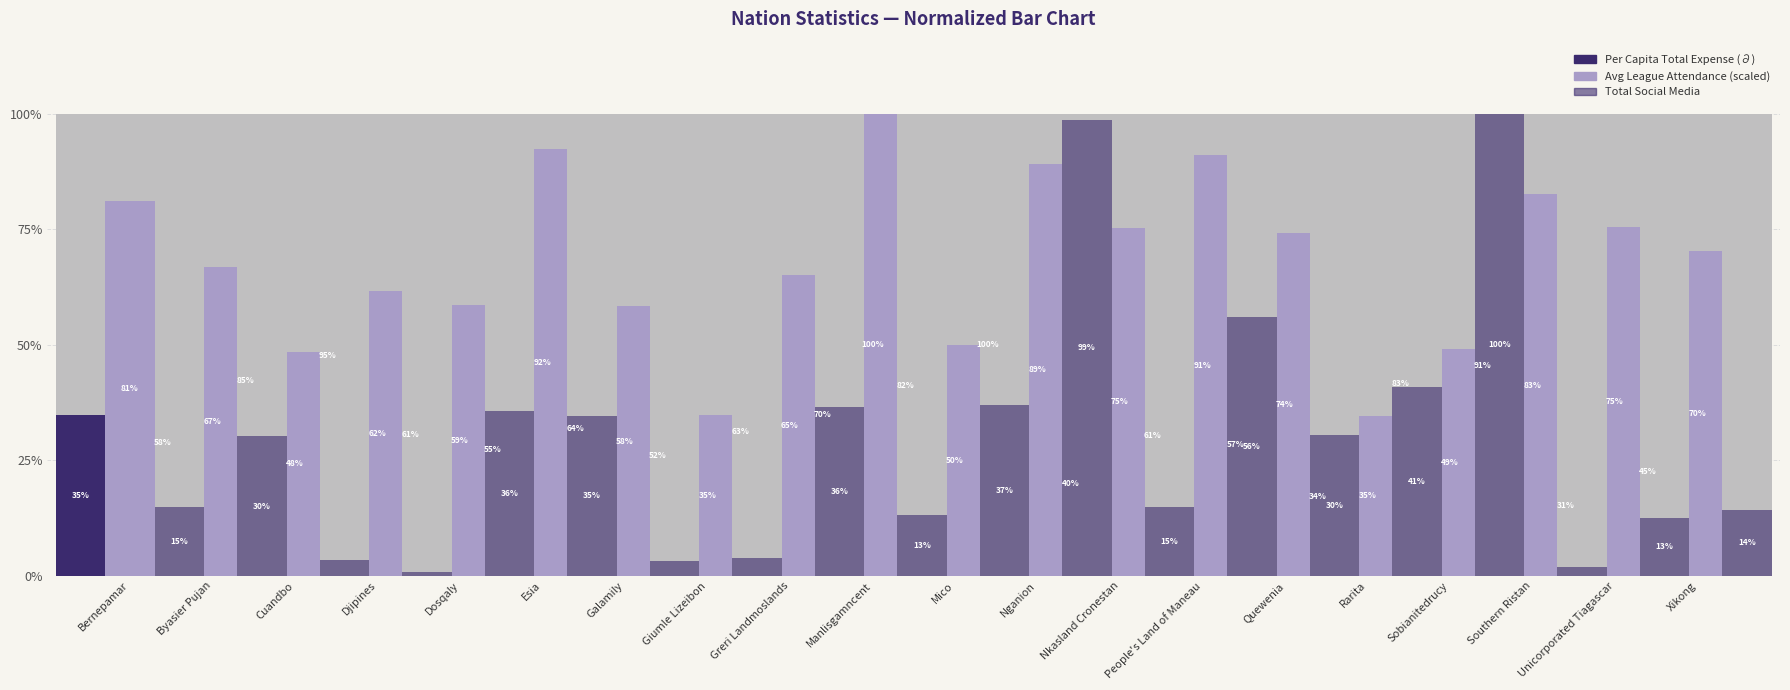

Is it true that Total Social Media equals 37.1 at Nganion?

True